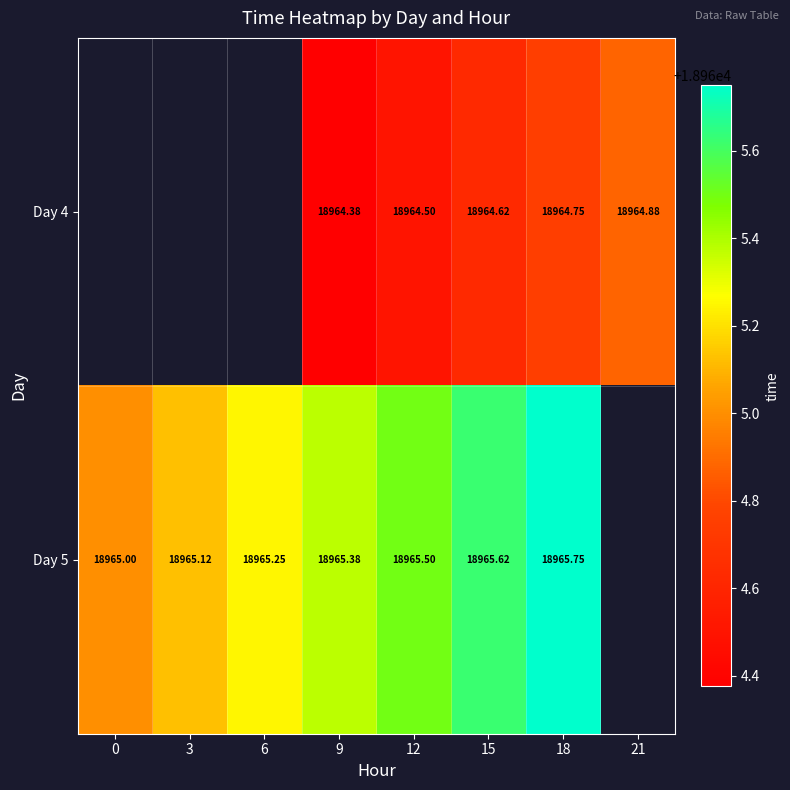

How many series are shown in this chart?

2